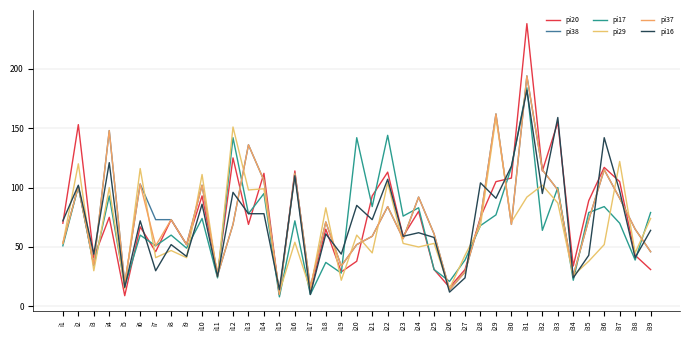

At how many categories does at least one series exceed 184?

1